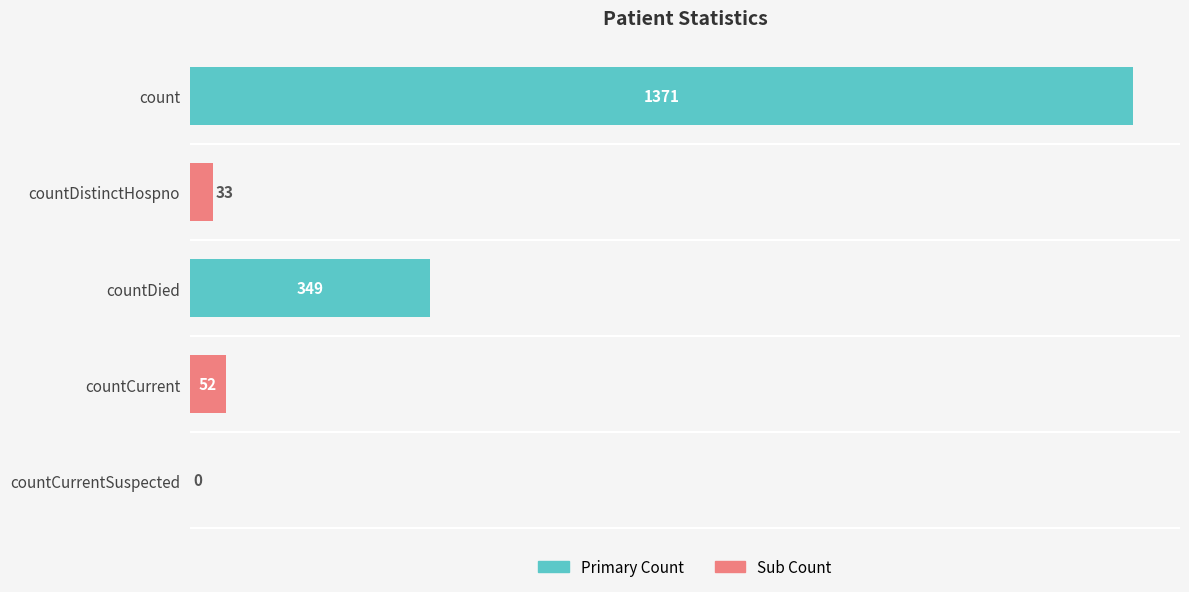

Read the value at count, to the nearest 50.

1350